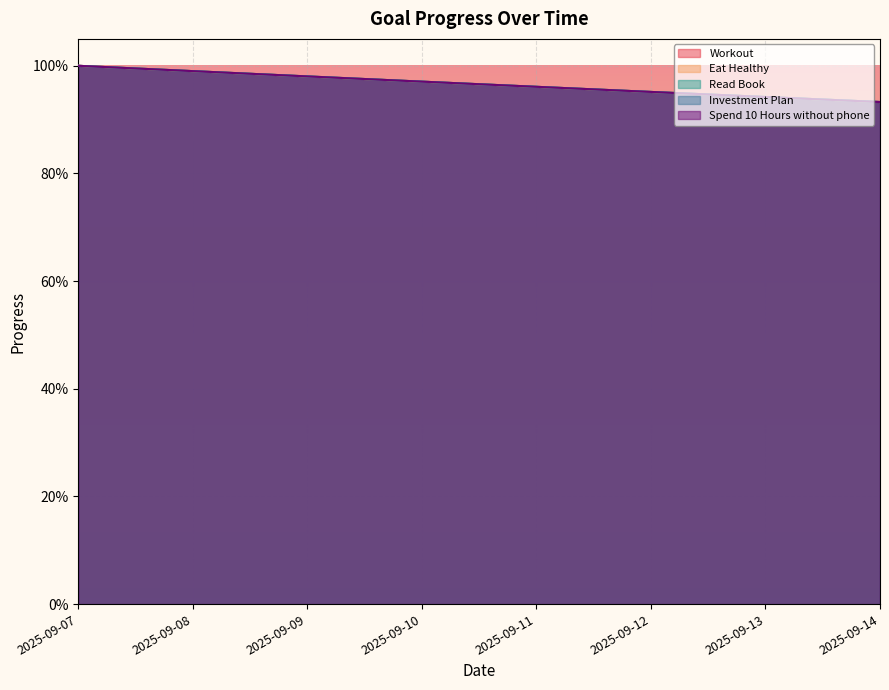

True or false: Workout and Spend 10 Hours without phone cross at least once.

False